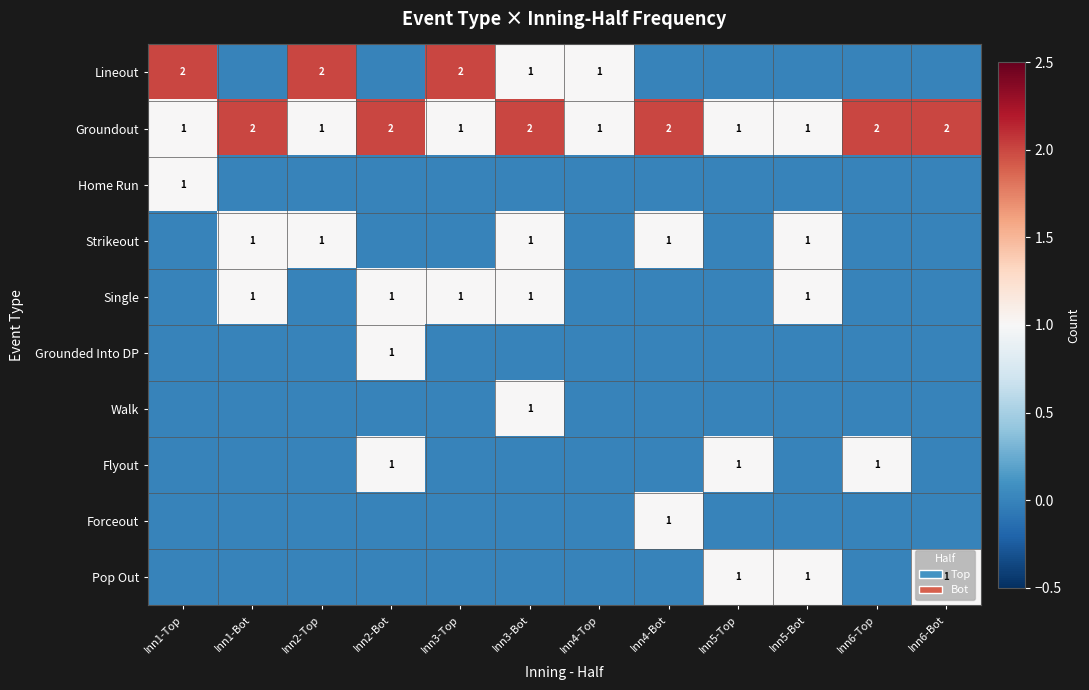

How many Groundout values are between 1 and 2?

12